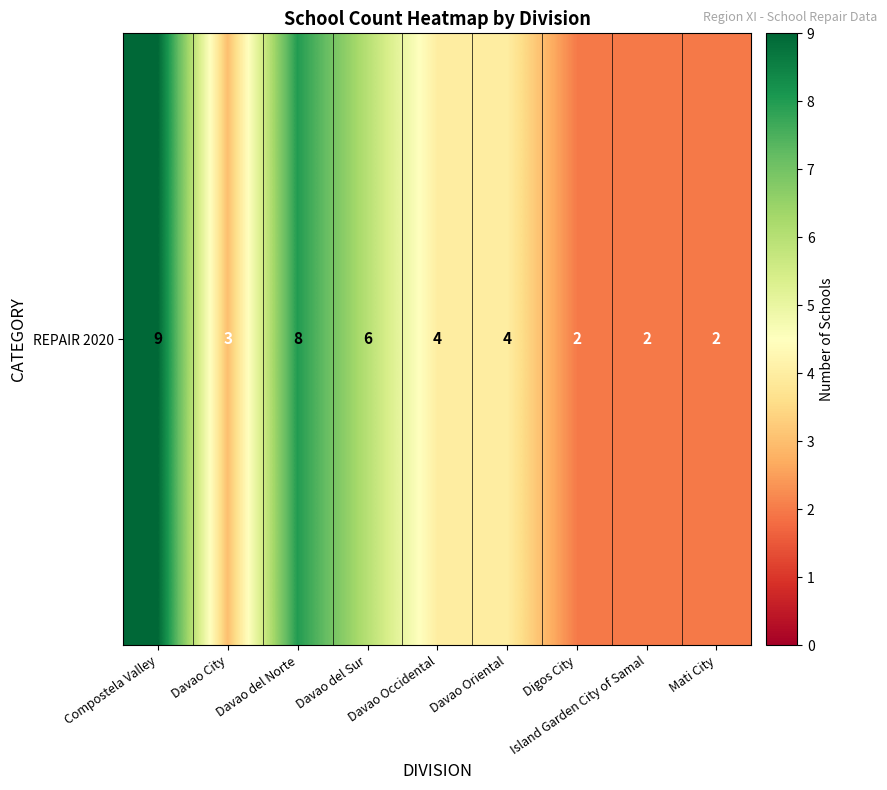

Rank the categories by value from lowest to highest.

Digos City, Island Garden City of Samal, Mati City, Davao City, Davao Occidental, Davao Oriental, Davao del Sur, Davao del Norte, Compostela Valley